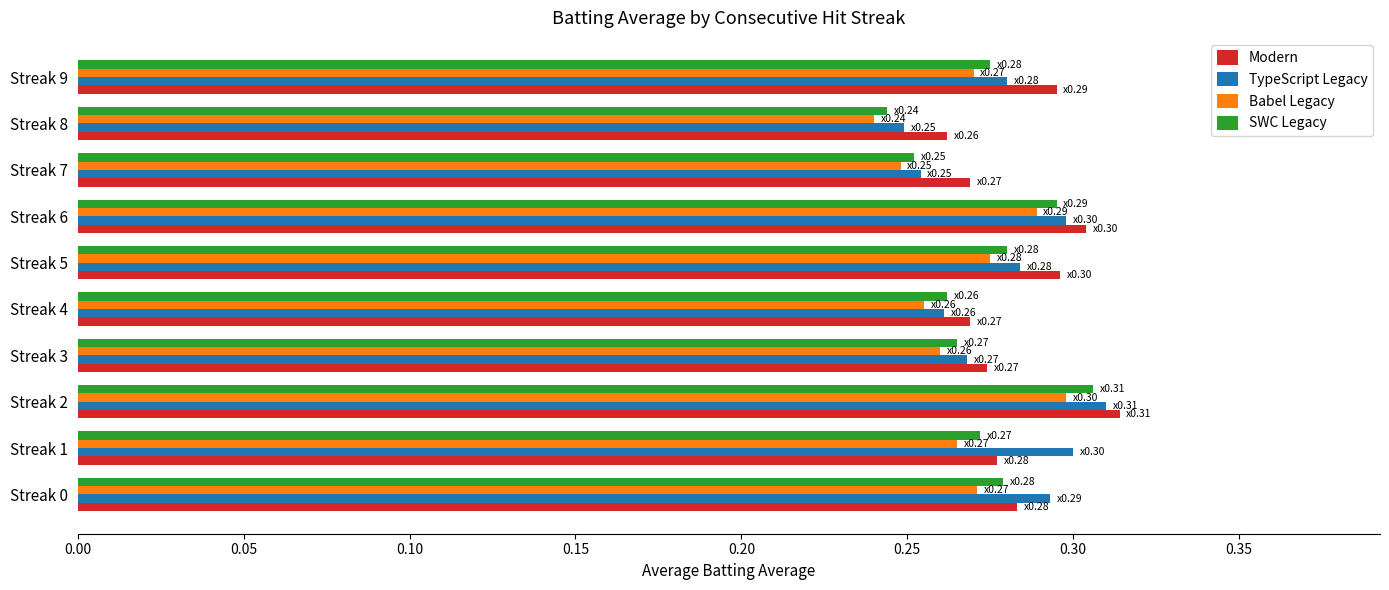

Between Streak 0 and Streak 2, which series saw the biggest shift?

Modern